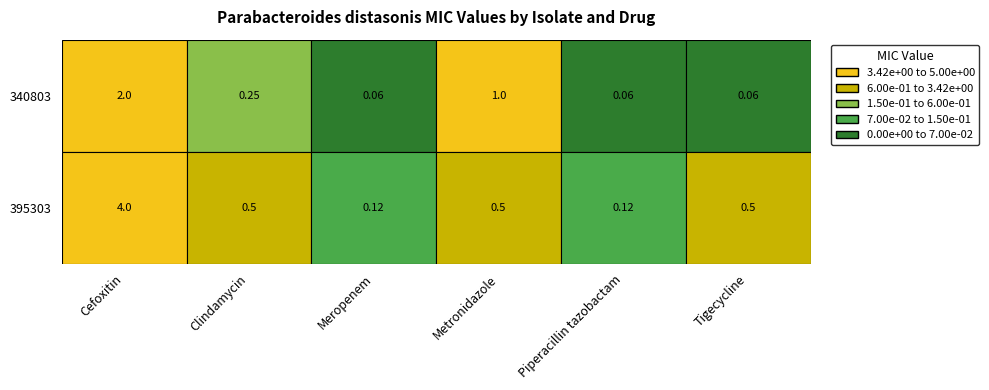

At which label does 395303 reach its minimum?

Meropenem